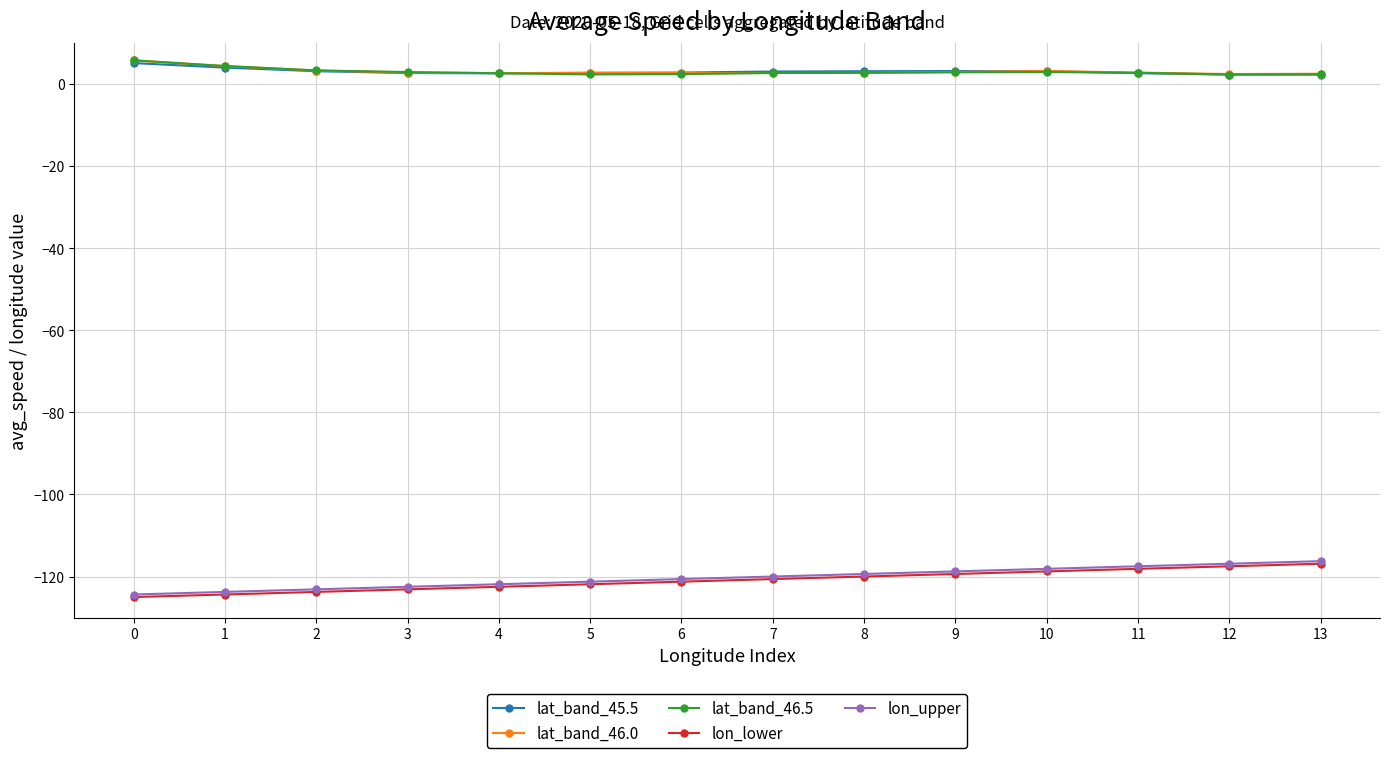

What is the sum of the lat_band_46.5 values at 11 and 4?

5.4